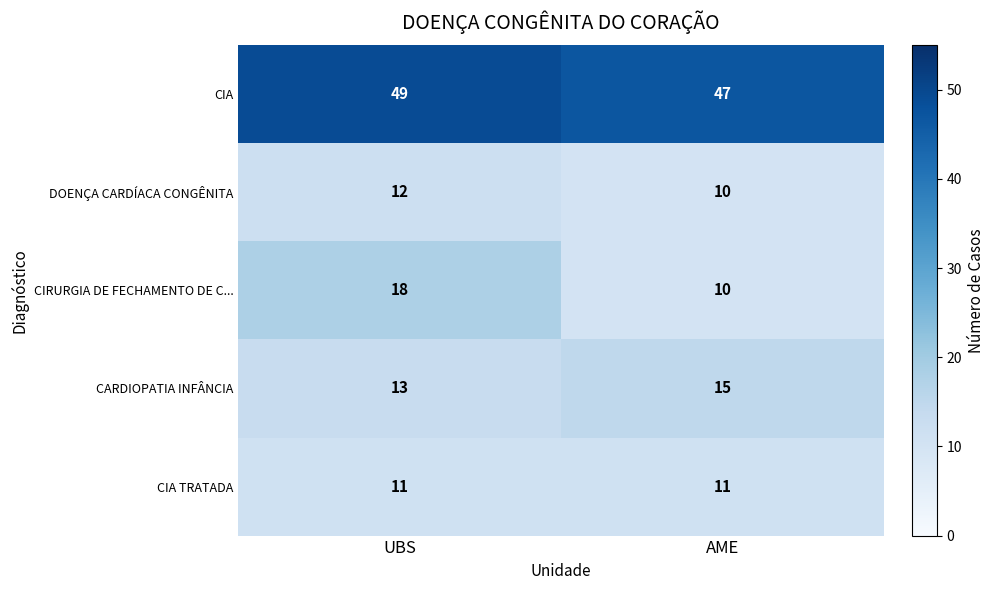

Rank the series by their maximum value, from lowest to highest.

CIA TRATADA, DOENÇA CARDÍACA CONGÊNITA, CARDIOPATIA INFÂNCIA, CIRURGIA DE FECHAMENTO DE C..., CIA